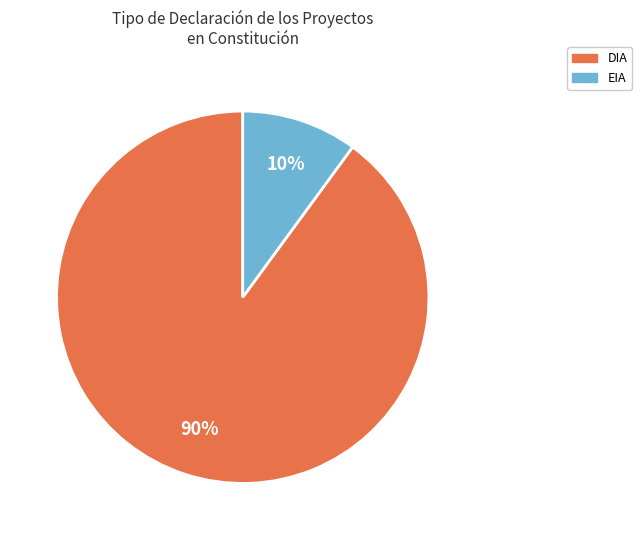

What is the ratio of the value at EIA to the value at DIA?

0.1